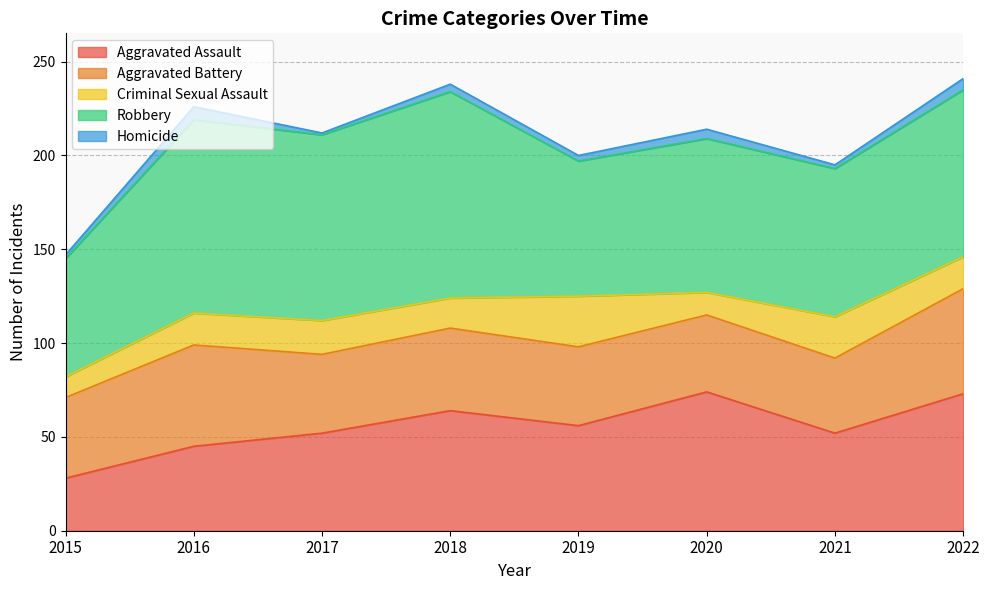

What is the maximum value for Aggravated Assault?

74